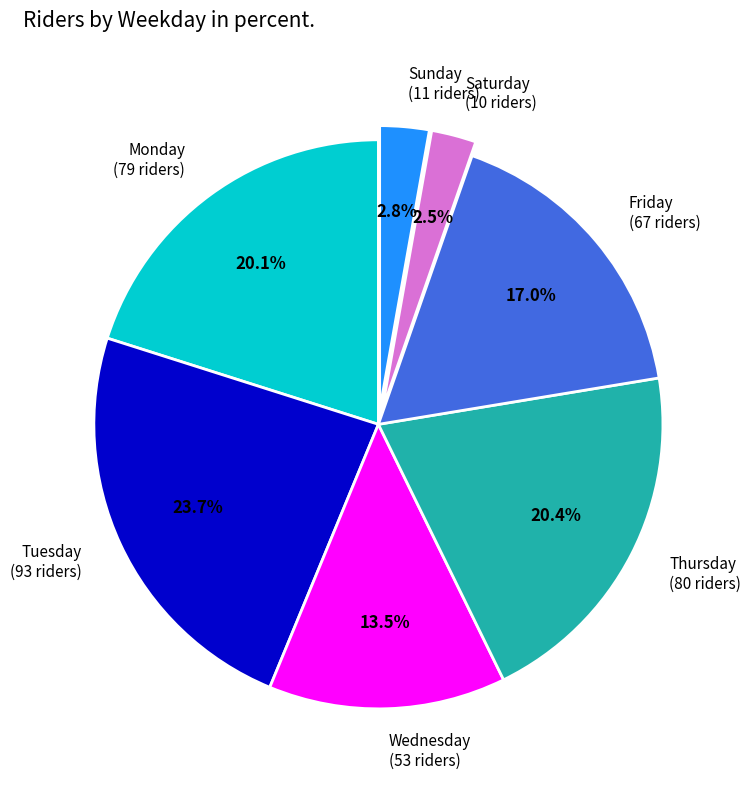

What is the ratio of the value at Thursday (80 riders) to the value at Friday (67 riders)?

1.2